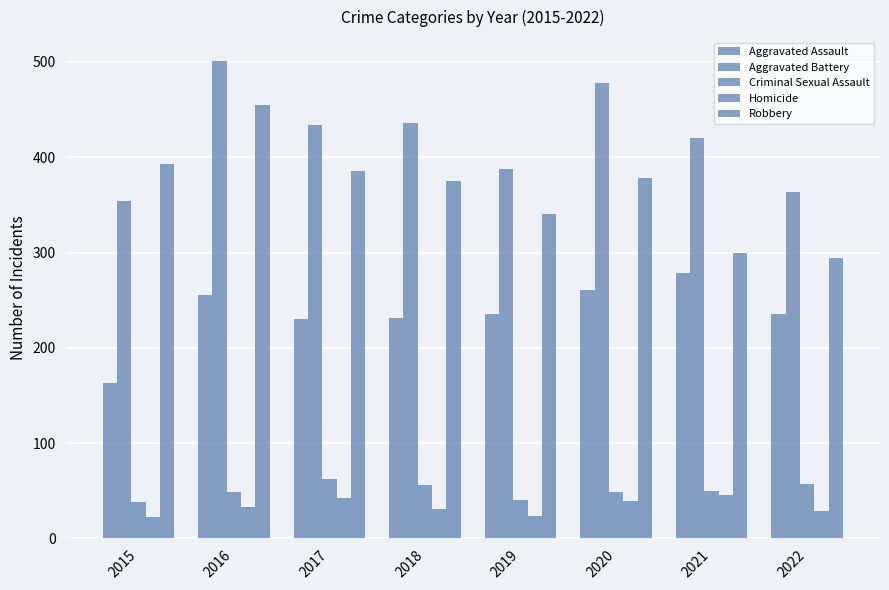

At which label does Aggravated Battery reach its peak?

2016